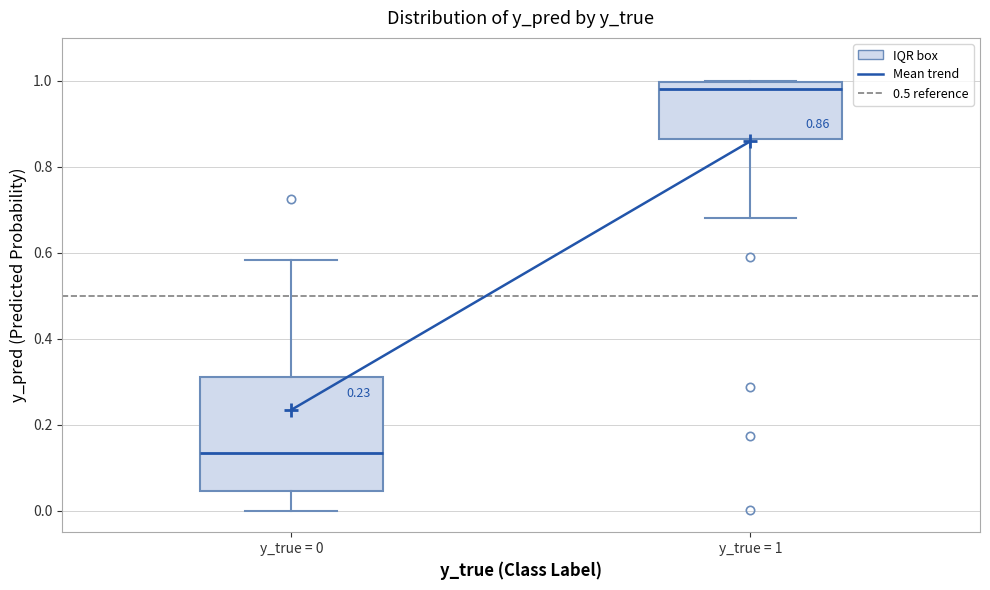

Comparing the boxes themselves (not the whiskers), which one is the tallest?

y_true = 0